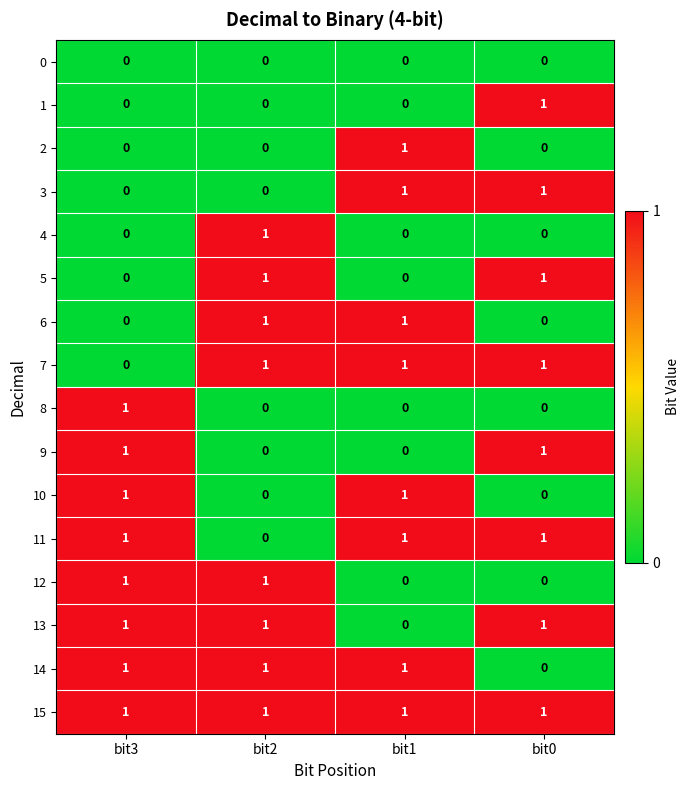

True or false: 11 has a value of 1 at bit1.

True